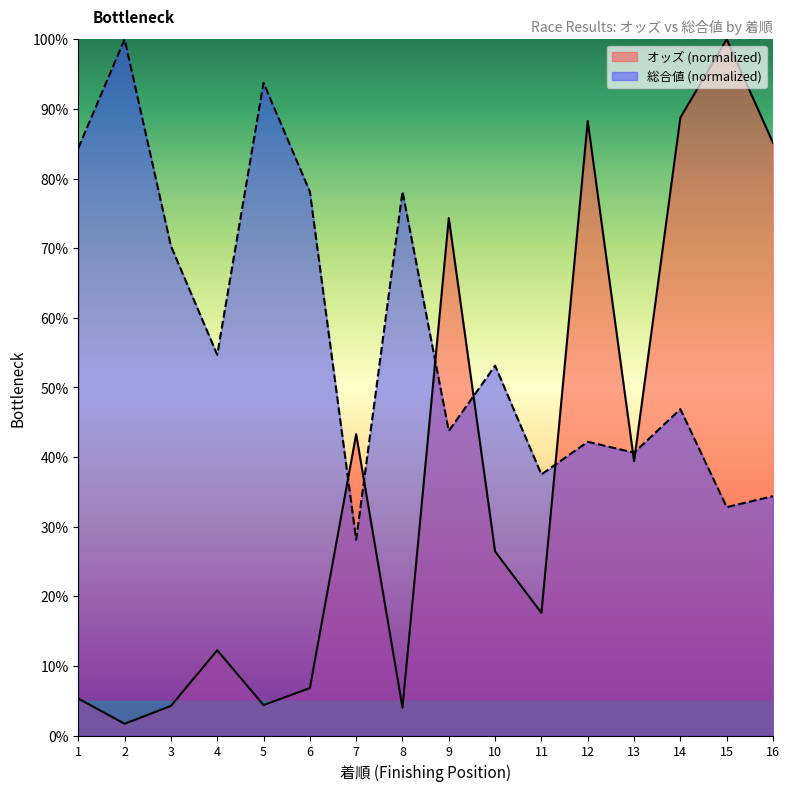

Is the value of 総合値 at 3 greater than the value of オッズ at 11?

Yes